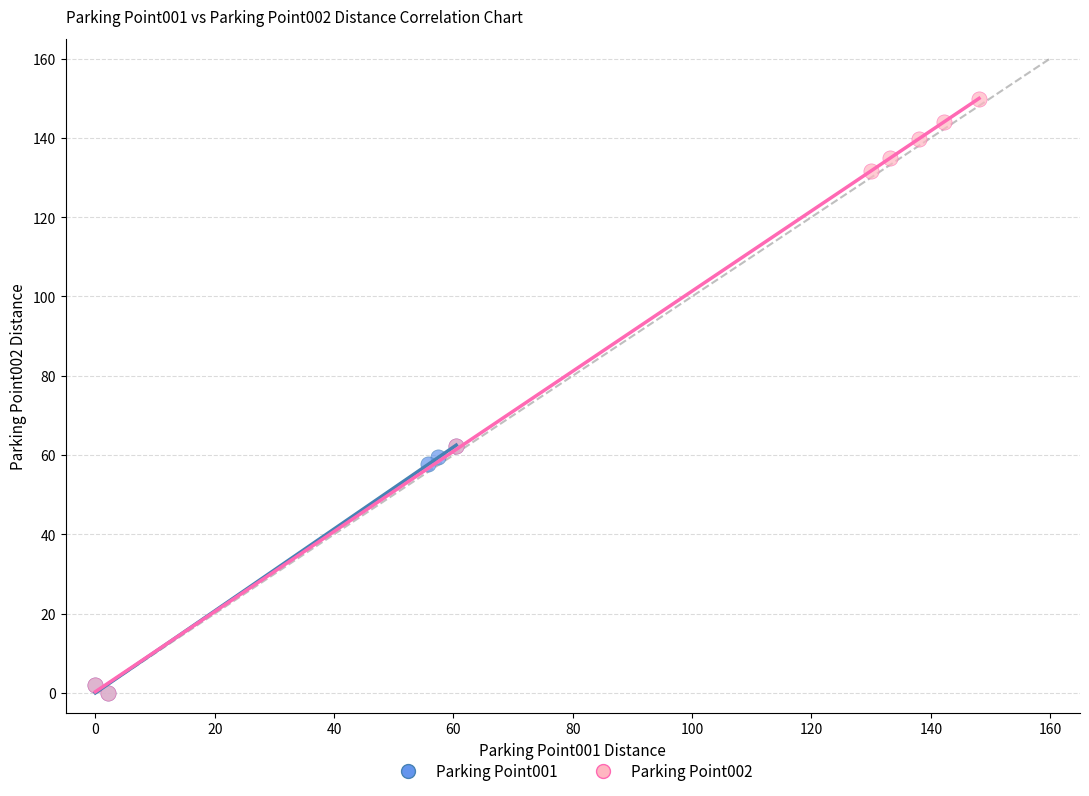

Which series has the widest spread of Y values?

Parking Point002